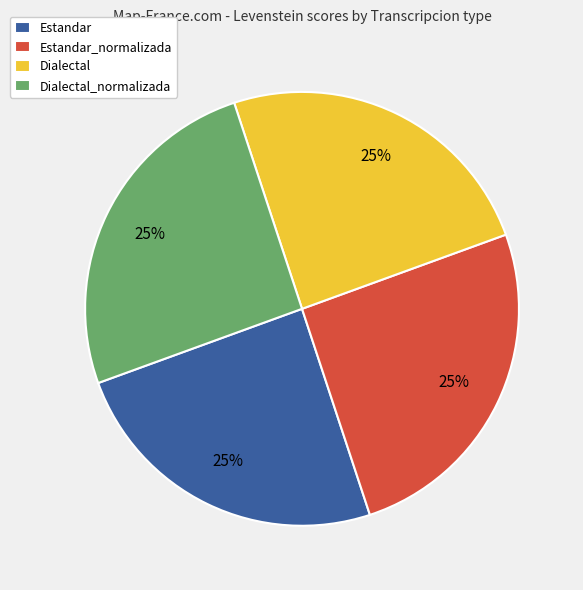

What is the ratio of the value at Dialectal to the value at Dialectal_normalizada?

1.0